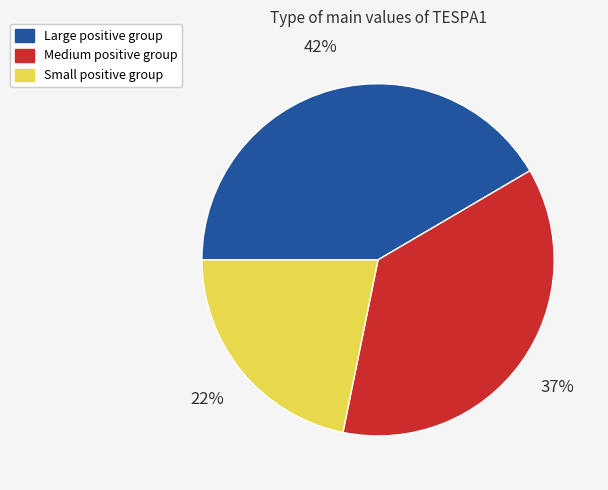

Is there a majority slice in this chart?

No